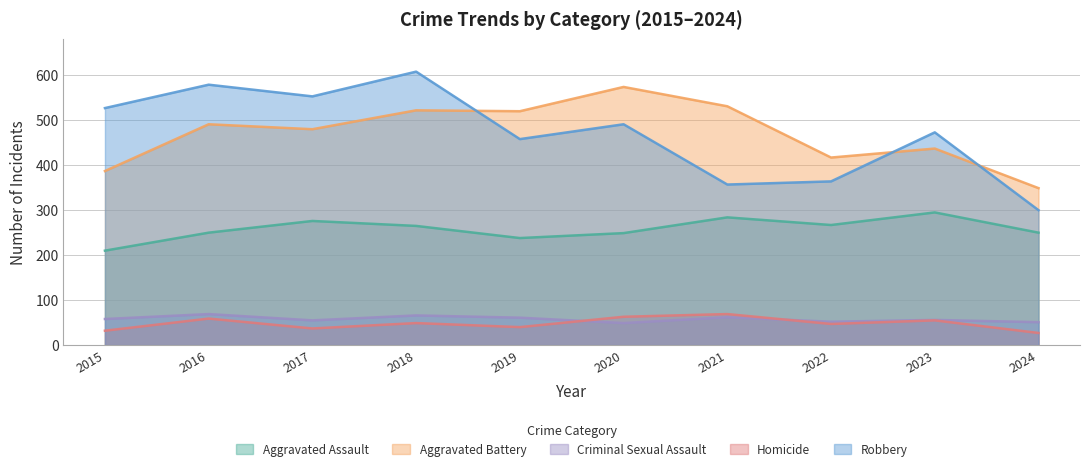

How many lines are shown in the chart?

5